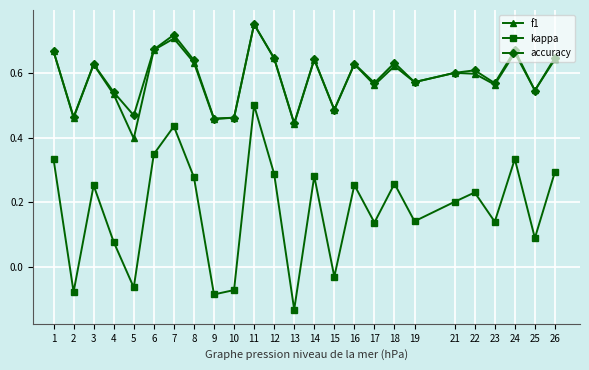

True or false: accuracy and kappa cross at least once.

False